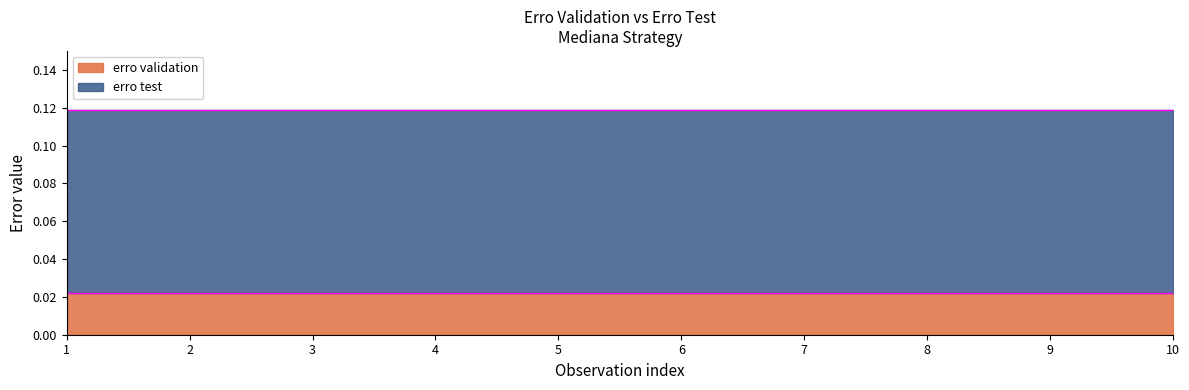

Is it true that erro validation equals 0.0 at 9?

False